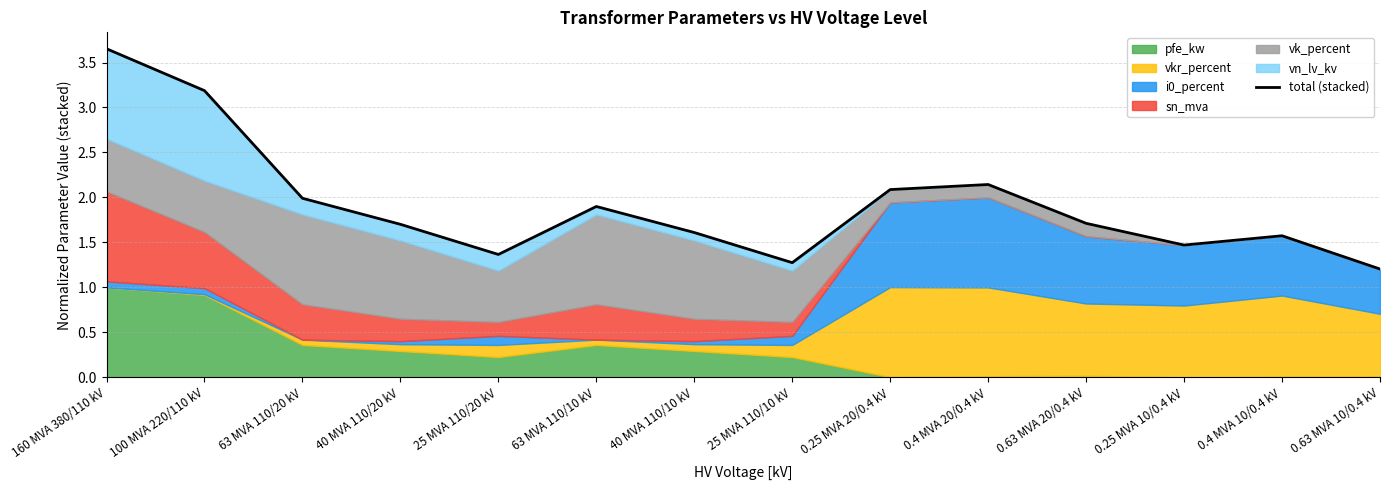

What is the change in value from 0.25 MVA 20/0.4 kV to 0.25 MVA 10/0.4 kV?

-0.6